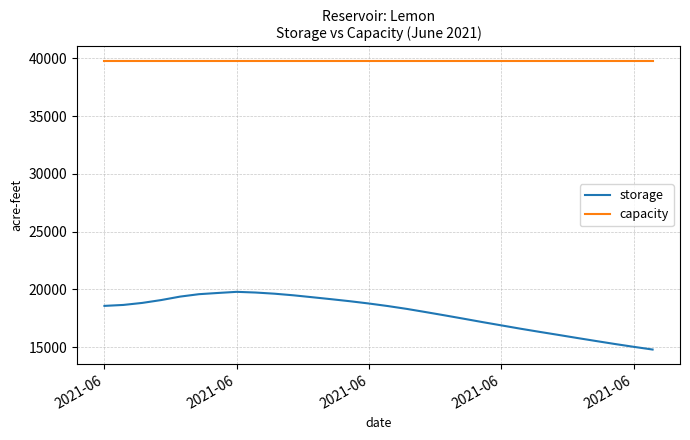

Is this an area chart (filled region under the line)?

No